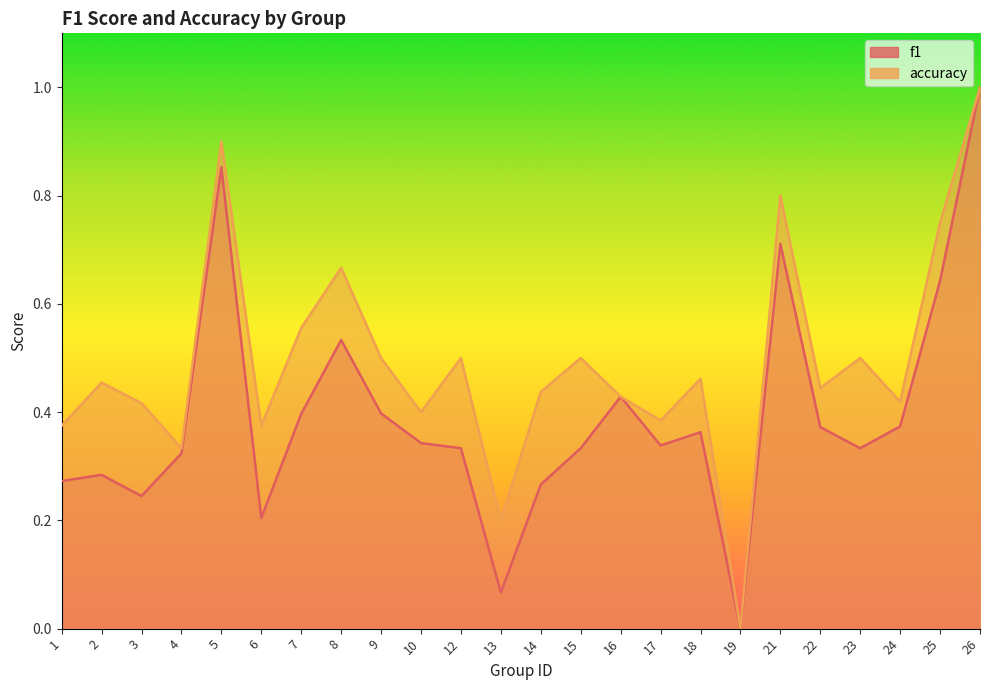

The accuracy series shows 0.7 at 7. True or false?

False